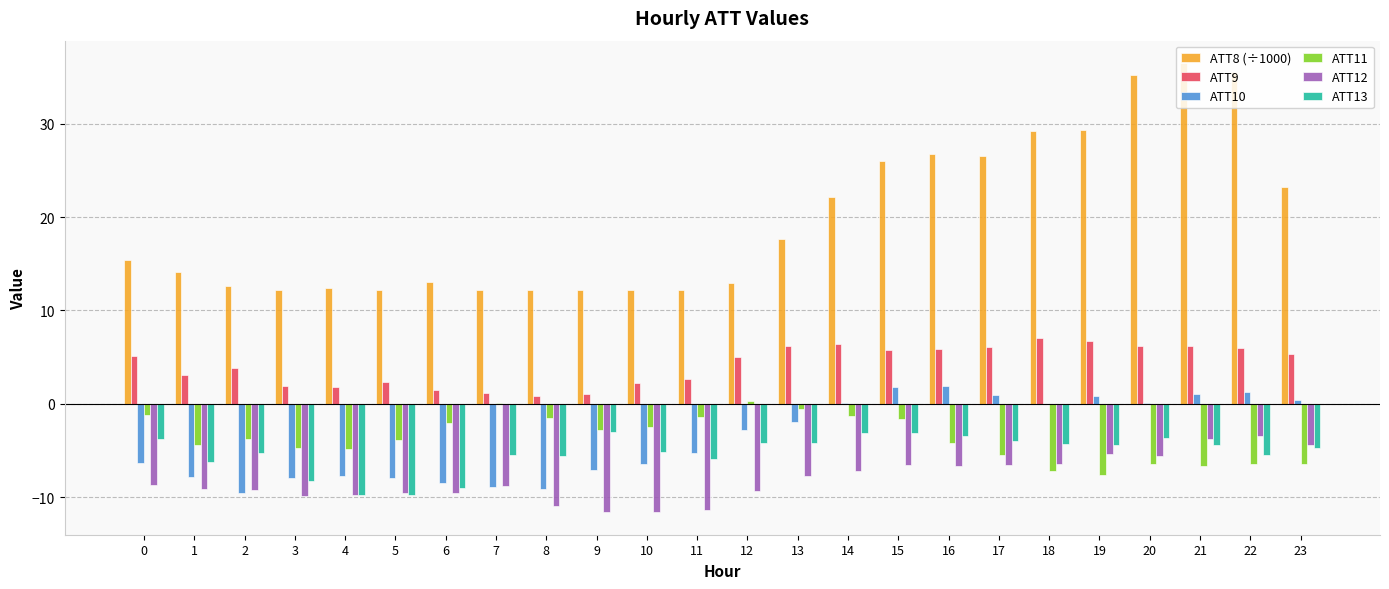

What is the maximum value shown in the chart?

36.5